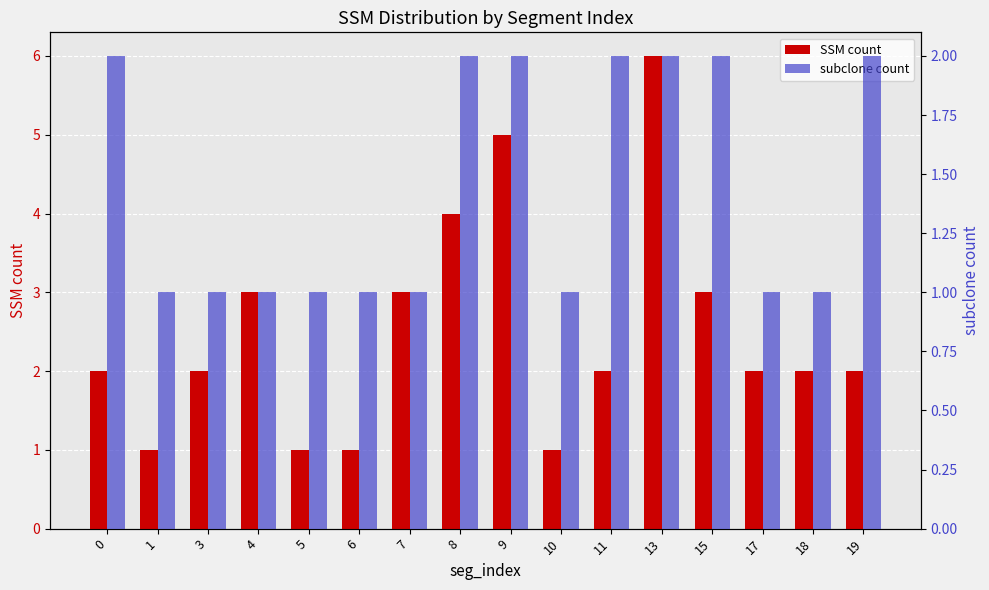

Does the chart contain any negative values?

No